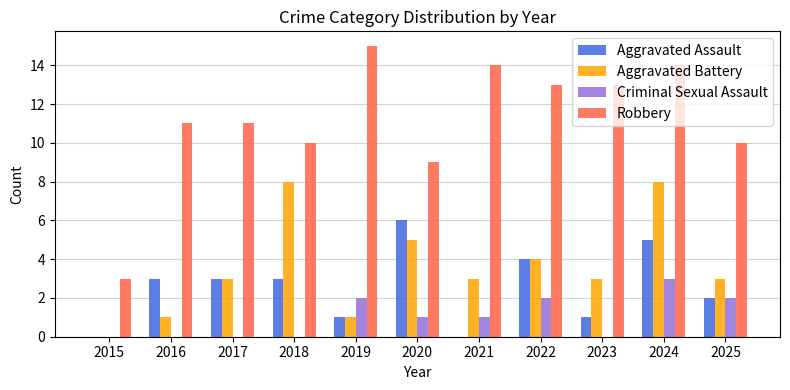

How many groups of bars are there?

11